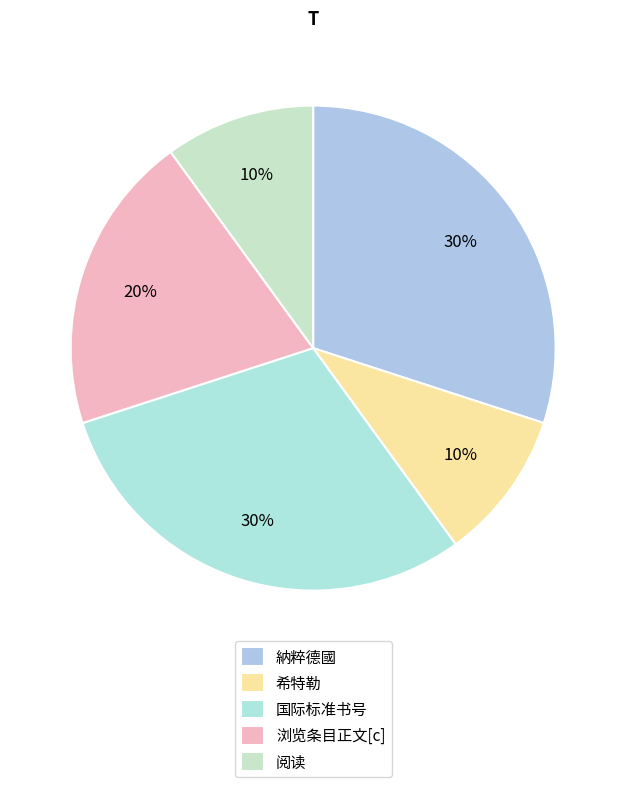

To the nearest percent, what is the combined percentage of 浏览条目正文[c] and 納粹德國?

50%